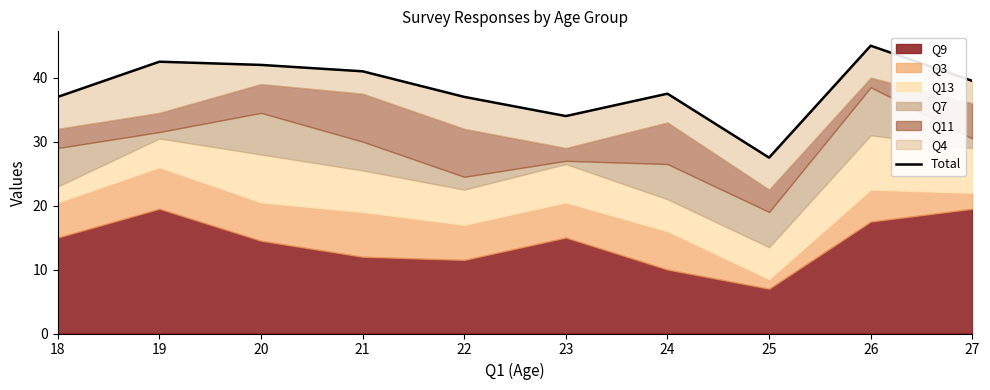

At which category does the data reach its first local valley?

23